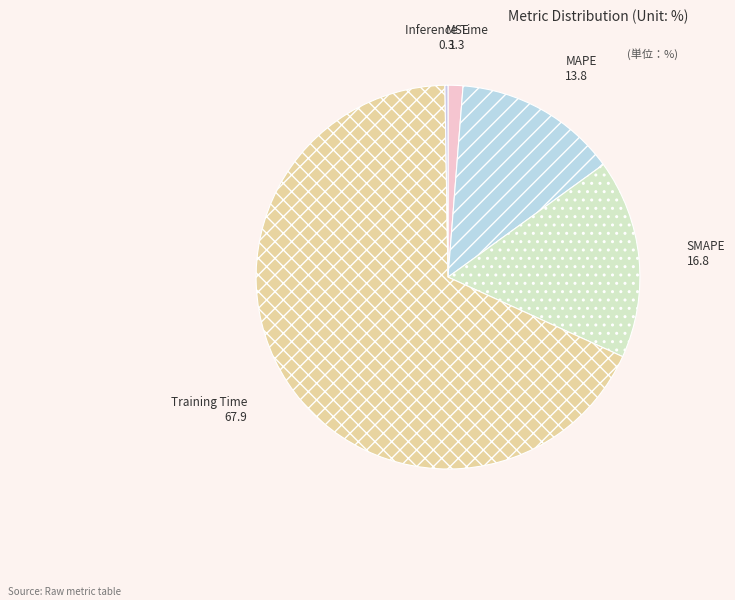

Does any single category account for the majority?

Yes